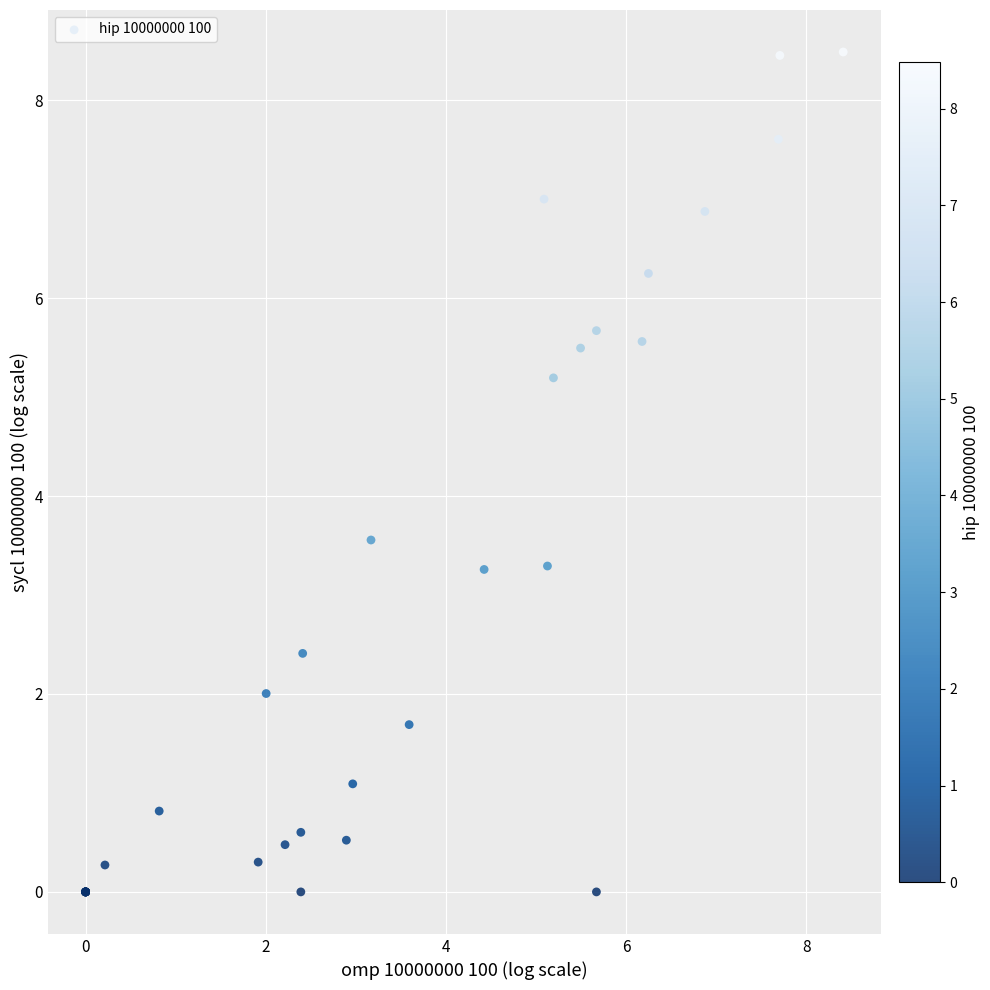

What Y value in the scatter plot is closest to 4?

3.6